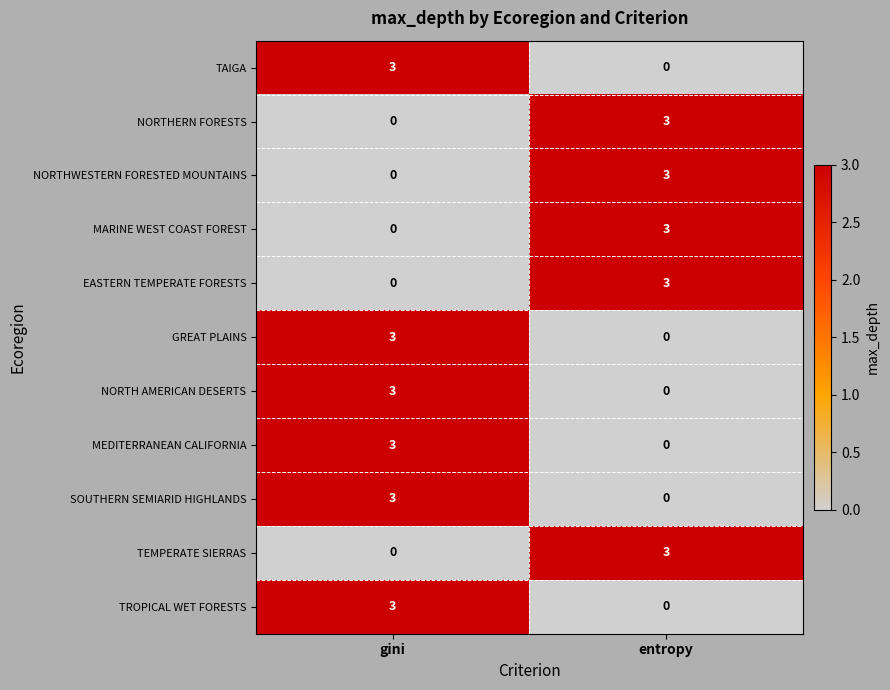

At which category is the sum across all series the highest?

gini